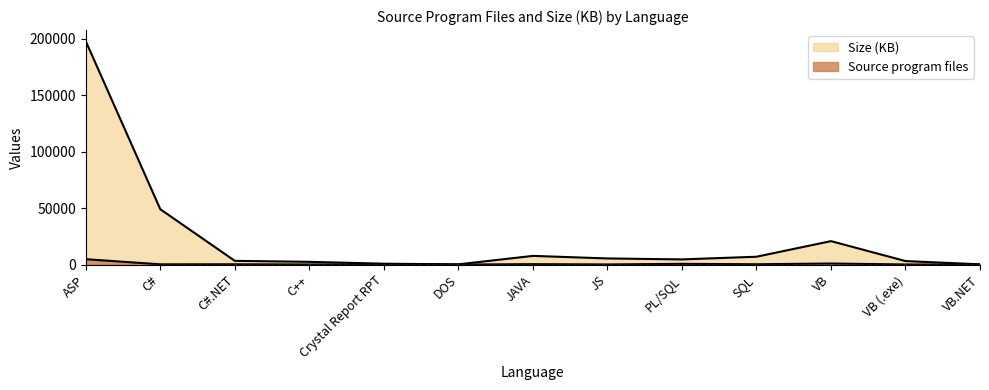

At JAVA, list the series in order from largest to smallest.

Size (KB), Source program files